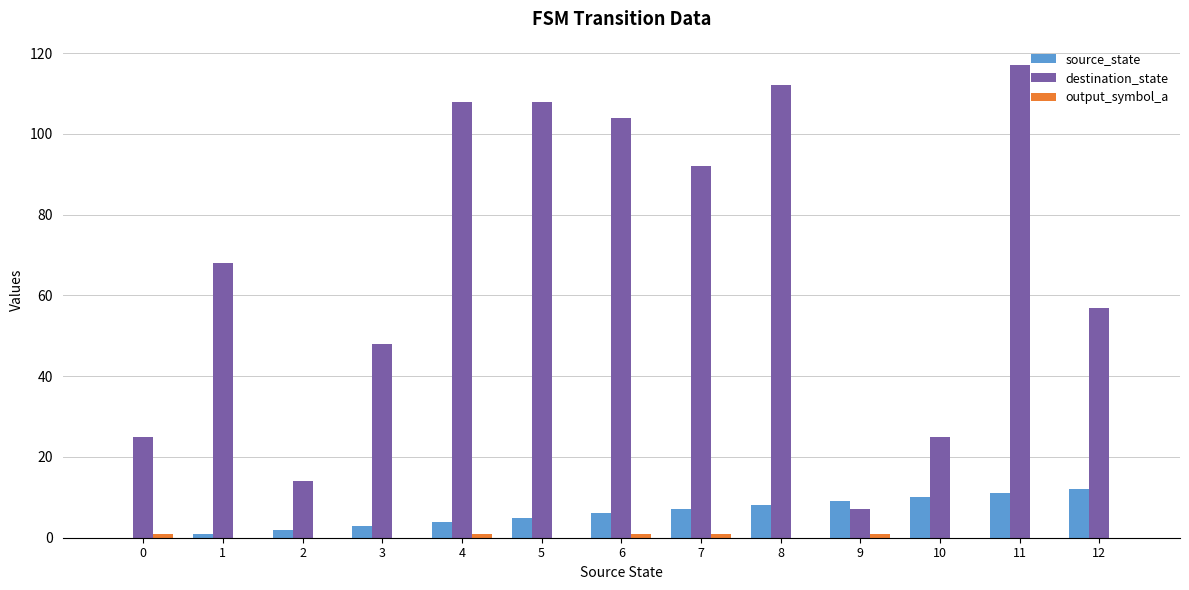

Which series has the widest spread of values?

destination_state